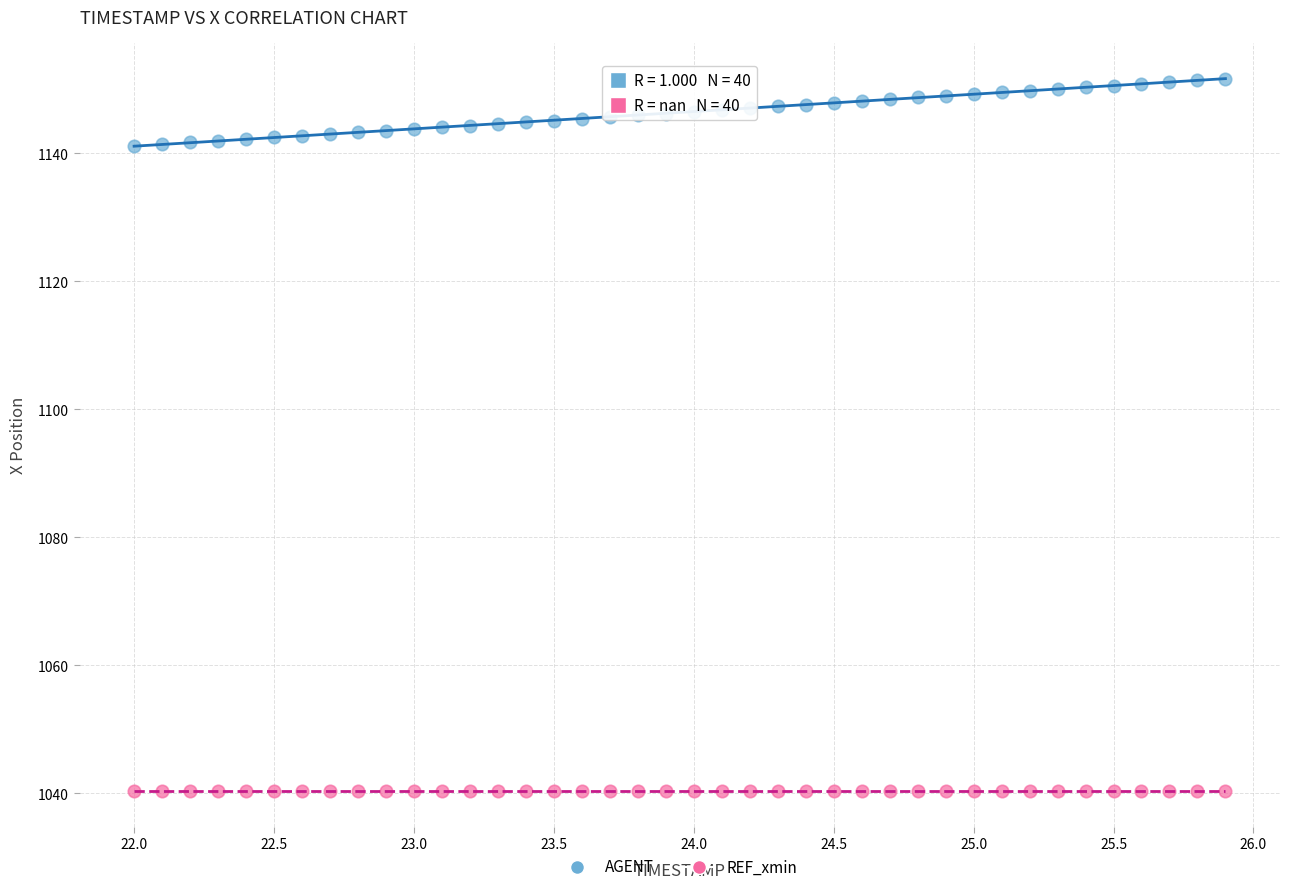

Which series contains the lowest Y value?

REF_xmin